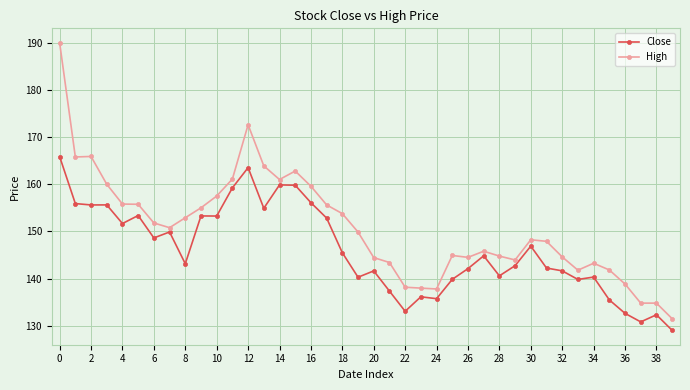

True or false: High has more than 2 interior local peaks.

True